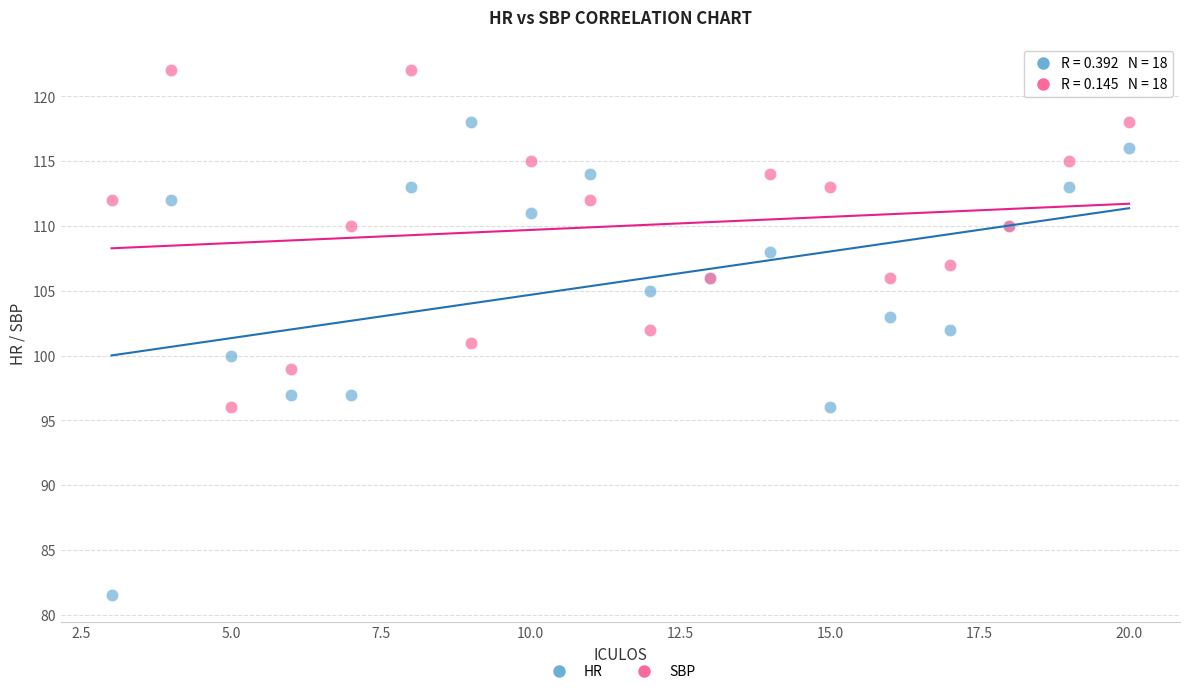

Which series reaches the minimum Y coordinate?

HR